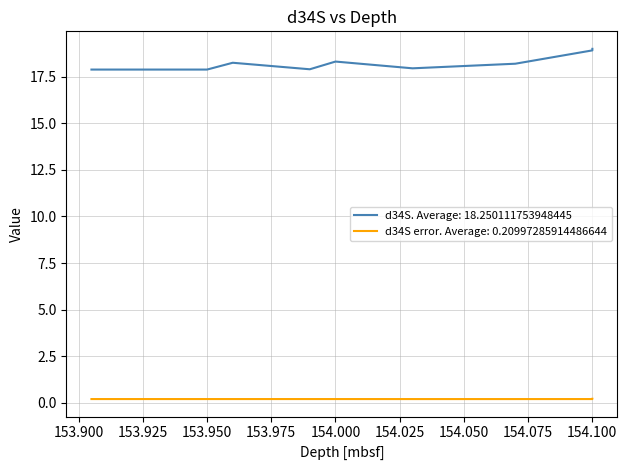

What is the average value of the d34S error series?

0.2